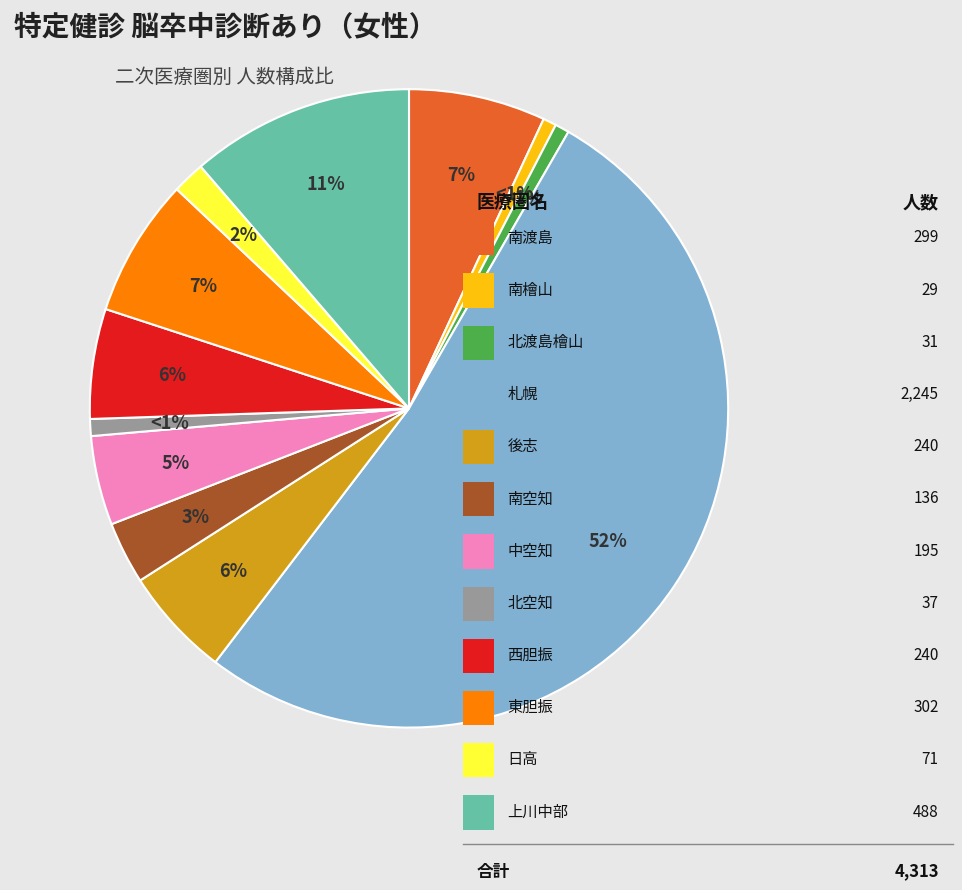

Is there any slice that represents more than half of the pie?

Yes